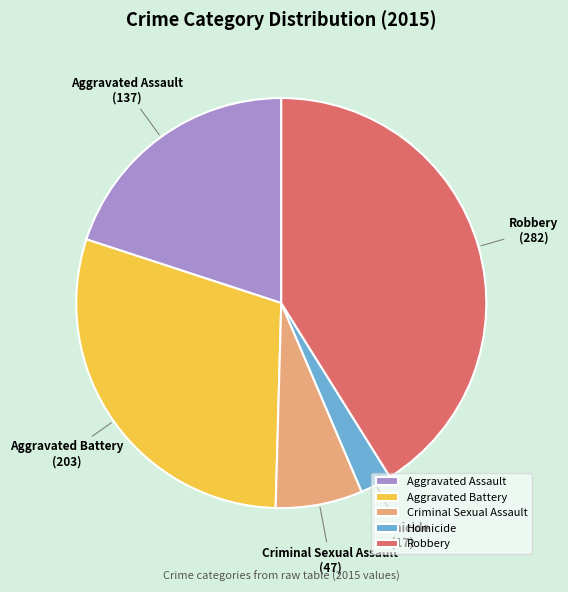

Rank the categories by value from highest to lowest.

Robbery, Aggravated Battery, Aggravated Assault, Criminal Sexual Assault, Homicide